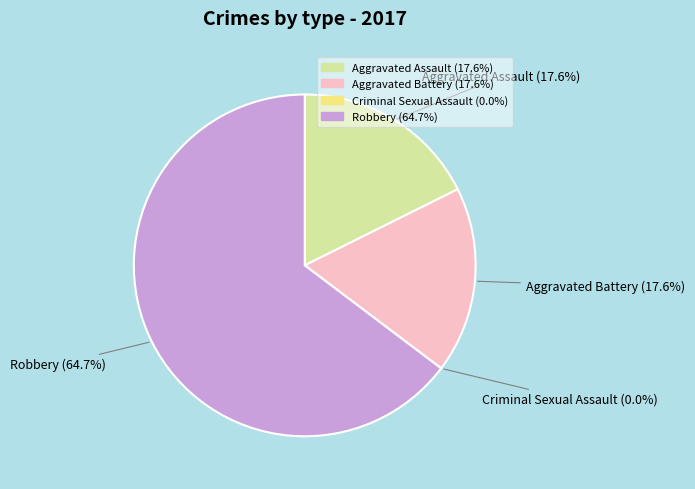

To the nearest percent, what is the combined percentage of Aggravated Assault and Criminal Sexual Assault?

18%